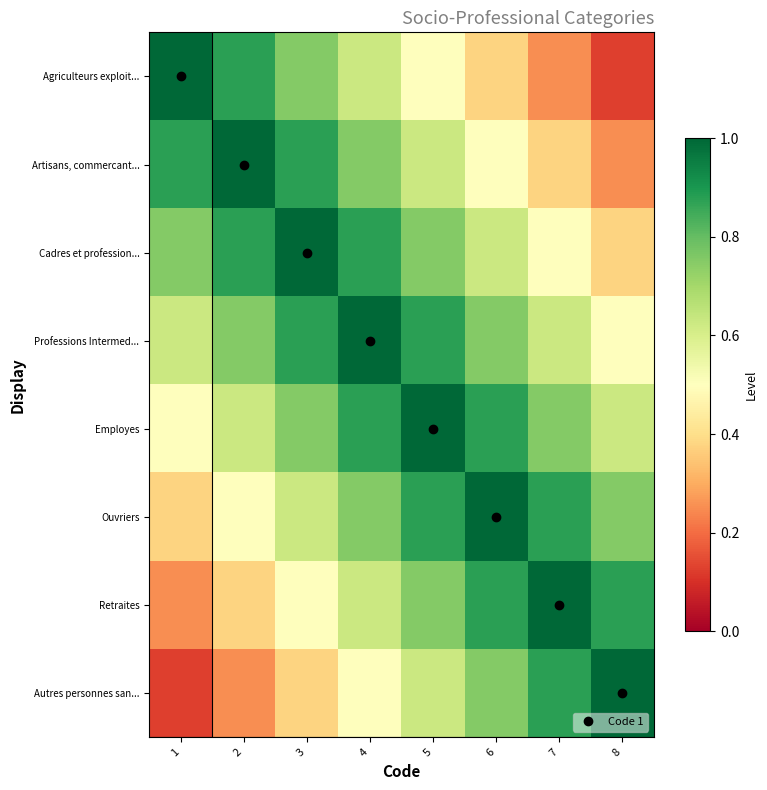

At how many categories does at least one series exceed 0?

8